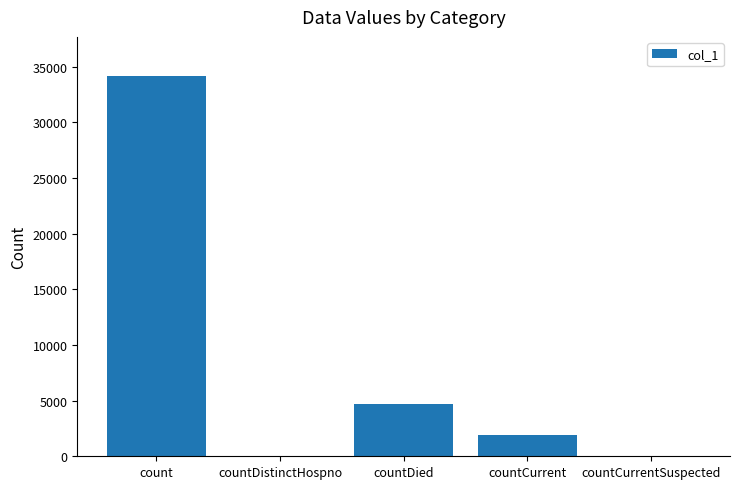

Count the number of data series in this chart.

1